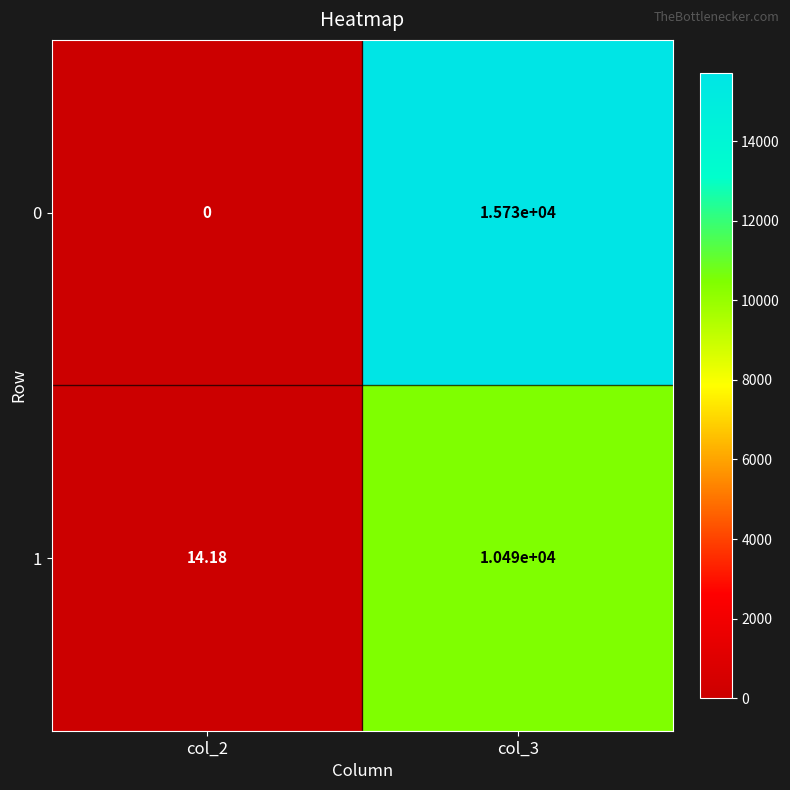

Is the value of 1 at col_2 greater than the value of 0 at col_2?

Yes